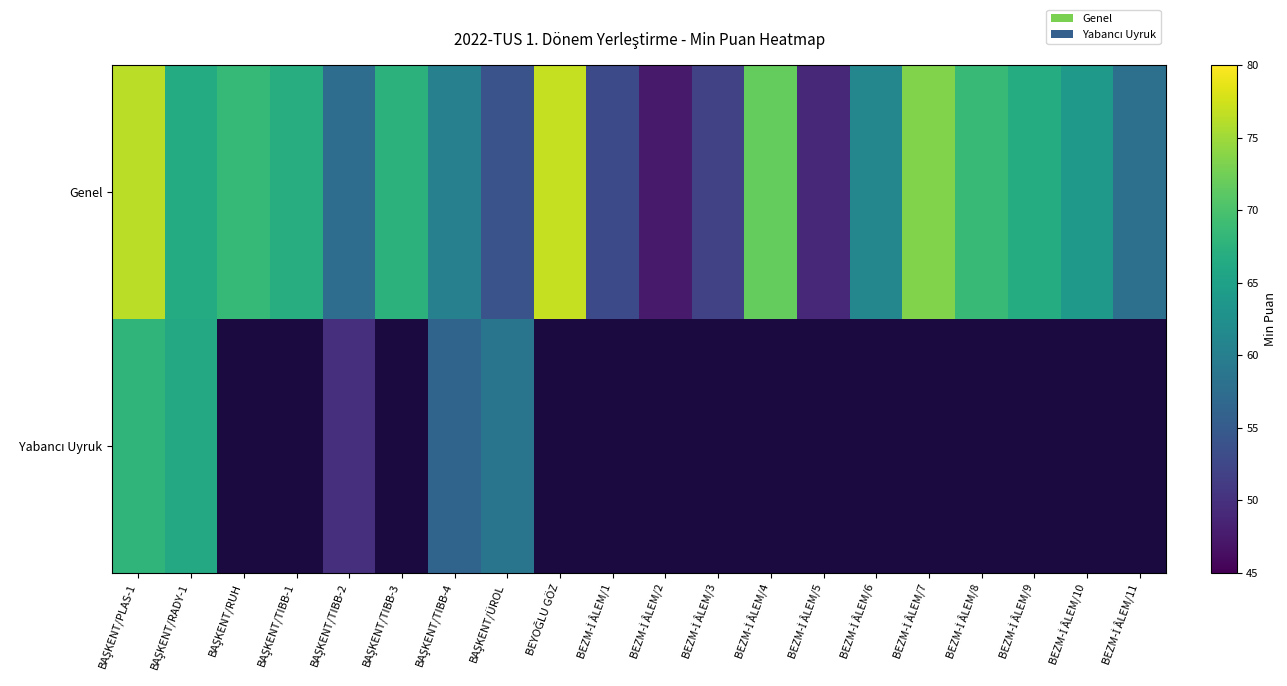

What is the total value across all series at BEZM-İ ÂLEM/10?

63.7